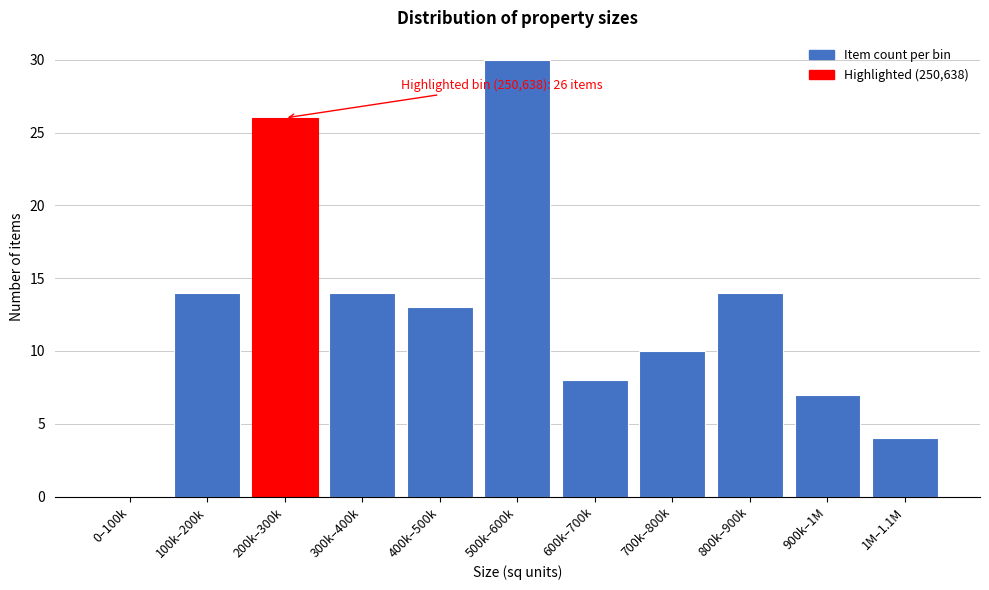

Reading right to left, extract all data points from this chart.

1M–1.1M=4	900k–1M=7	800k–900k=14	700k–800k=10	600k–700k=8	500k–600k=30	400k–500k=13	300k–400k=14	200k–300k=26	100k–200k=14	0–100k=0